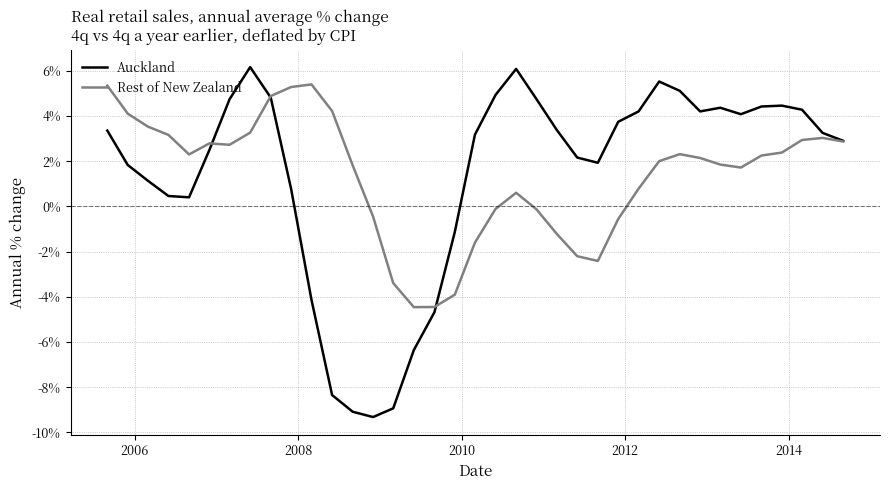

What is the greatest value displayed?

6.2